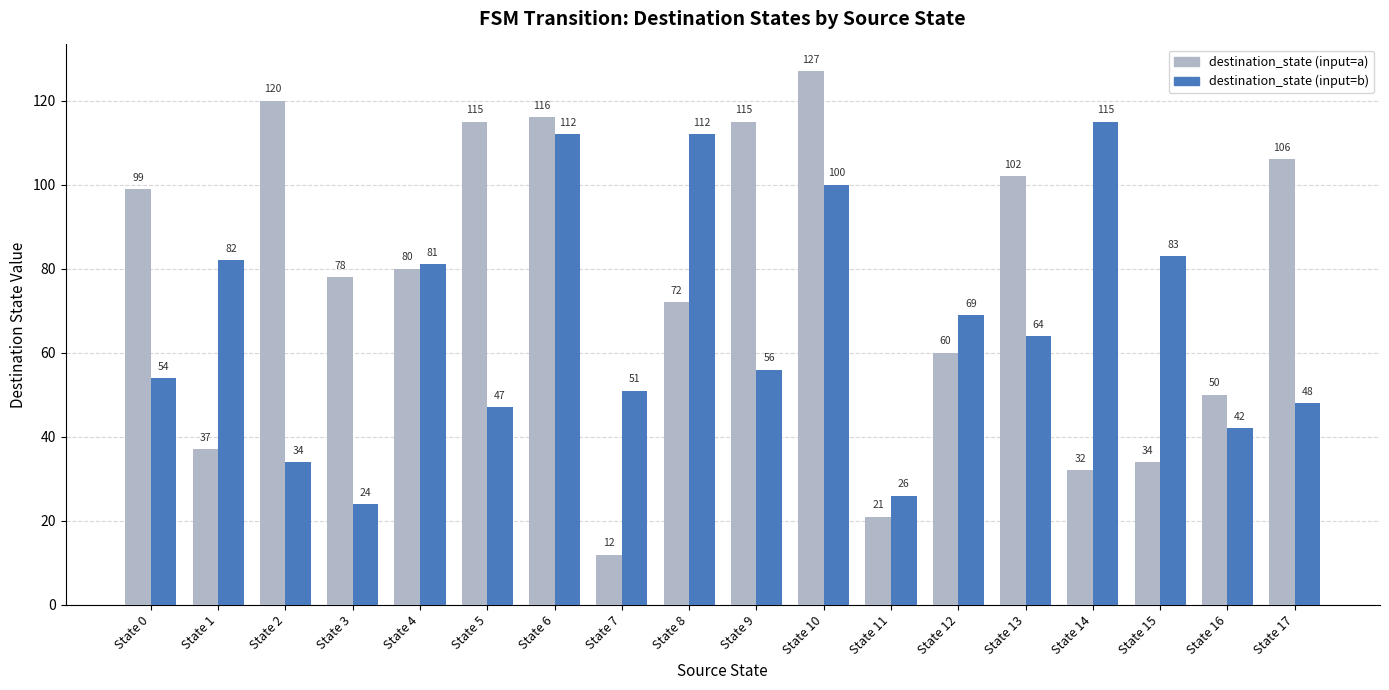

Reading right to left, list all the values displayed in this chart.

destination_state (input=a): 106	50	34	32	102	60	21	127	115	72	12	116	115	80	78	120	37	99
destination_state (input=b): 48	42	83	115	64	69	26	100	56	112	51	112	47	81	24	34	82	54